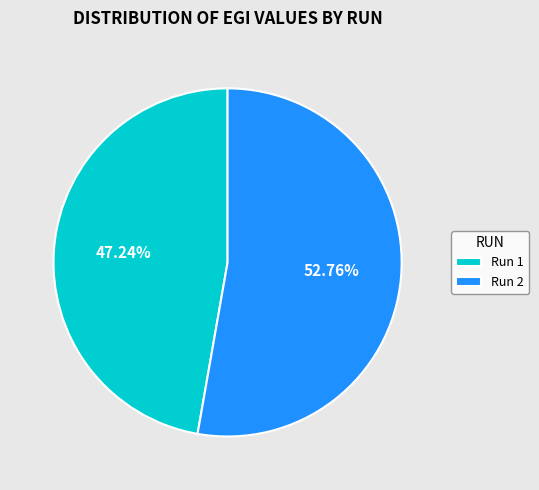

Between Run 2 and Run 1, which is larger?

Run 2